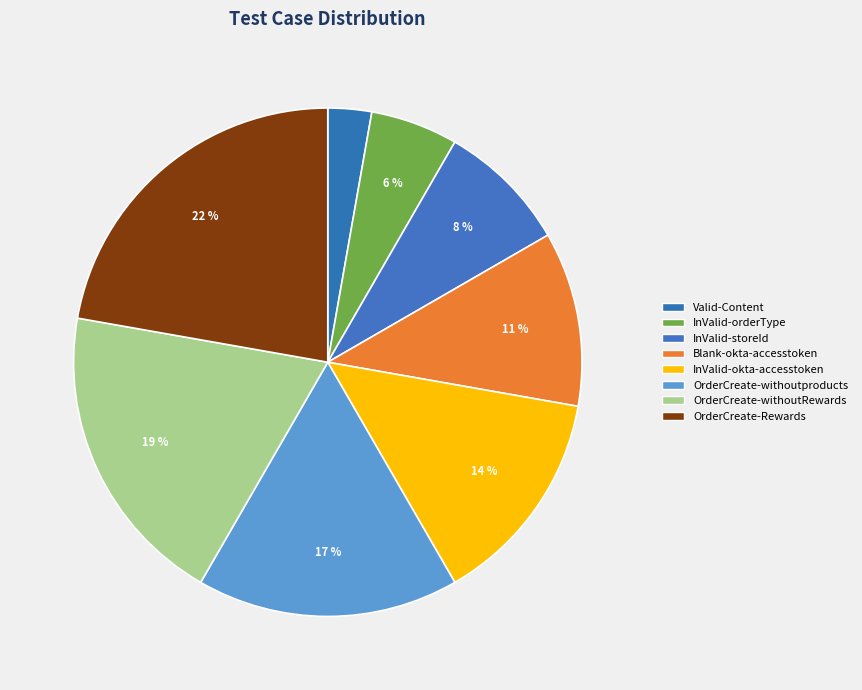

What is the largest slice in the pie chart?

OrderCreate-Rewards